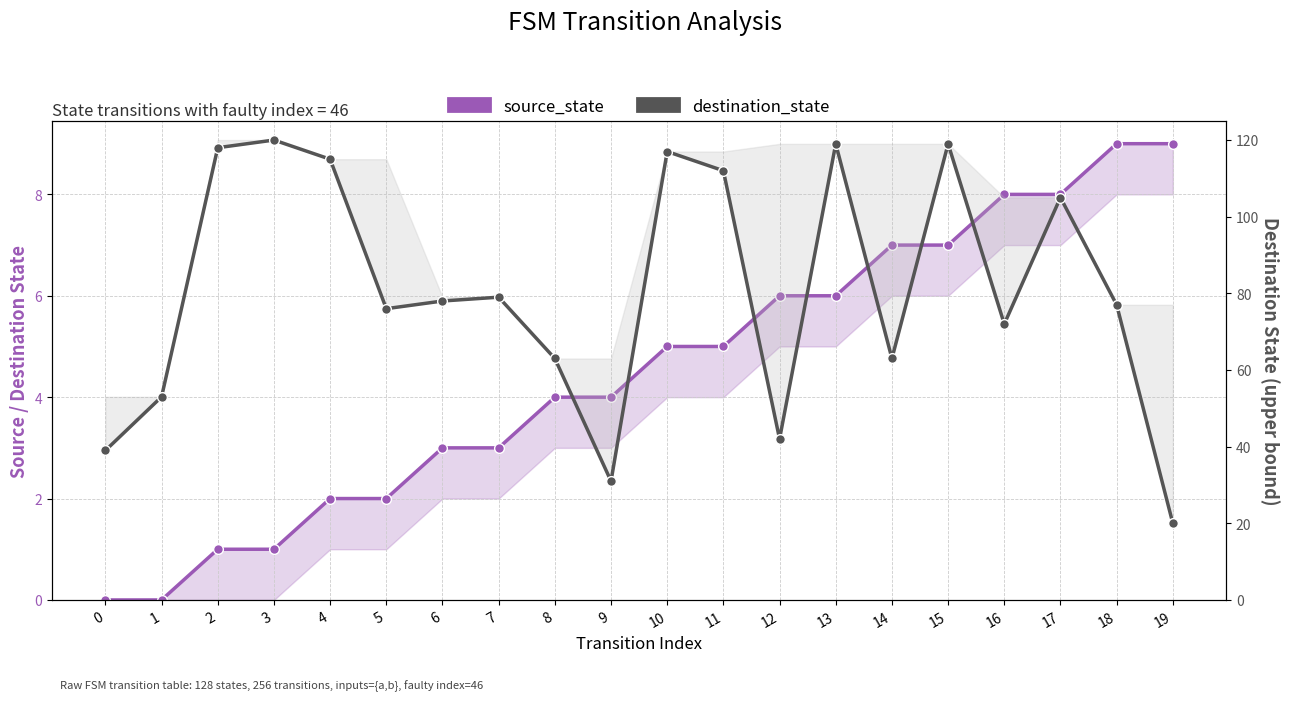

What is the spread (max minus min) of values at 17?

97